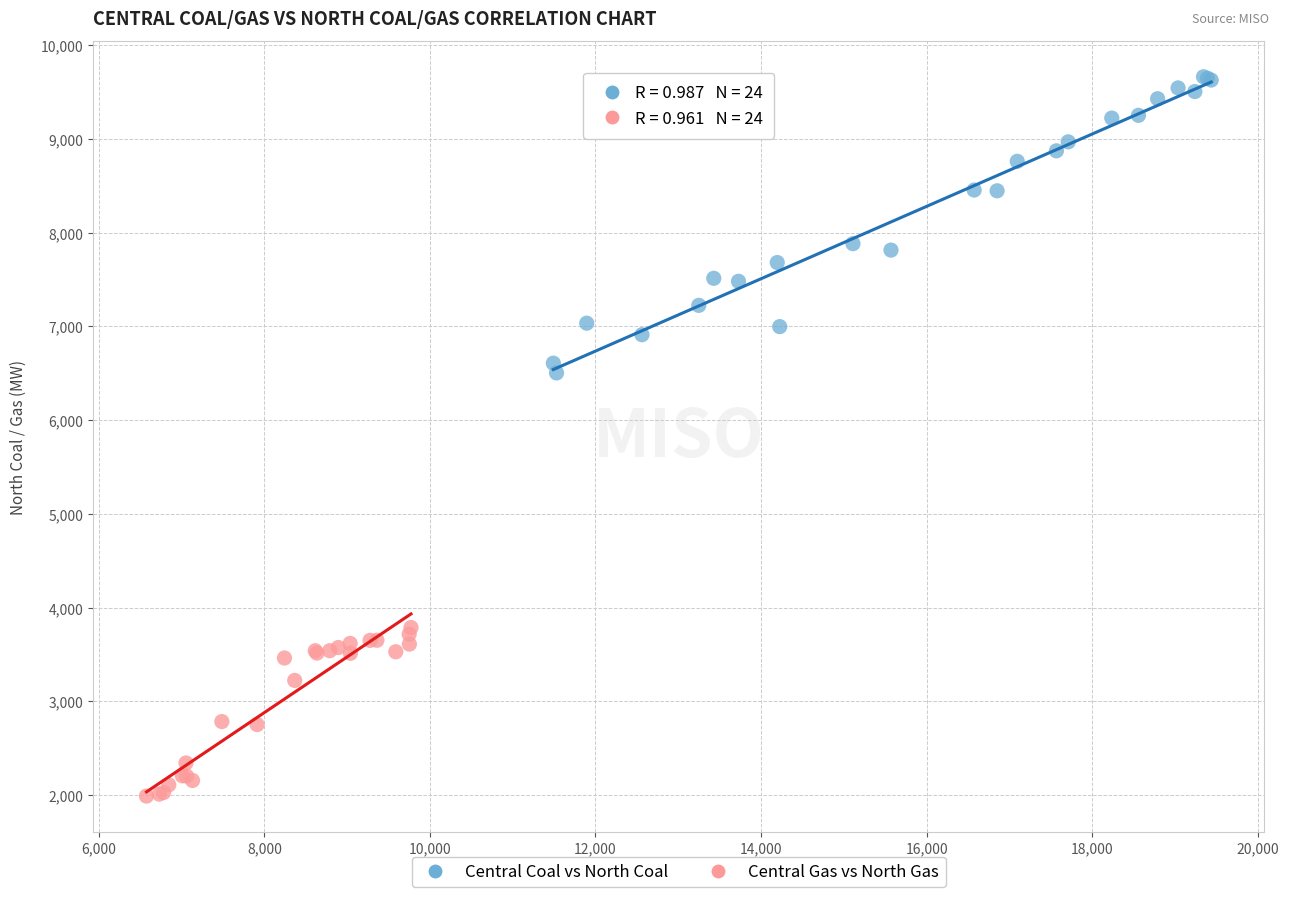

Which series contains the highest Y value?

Central Coal vs North Coal